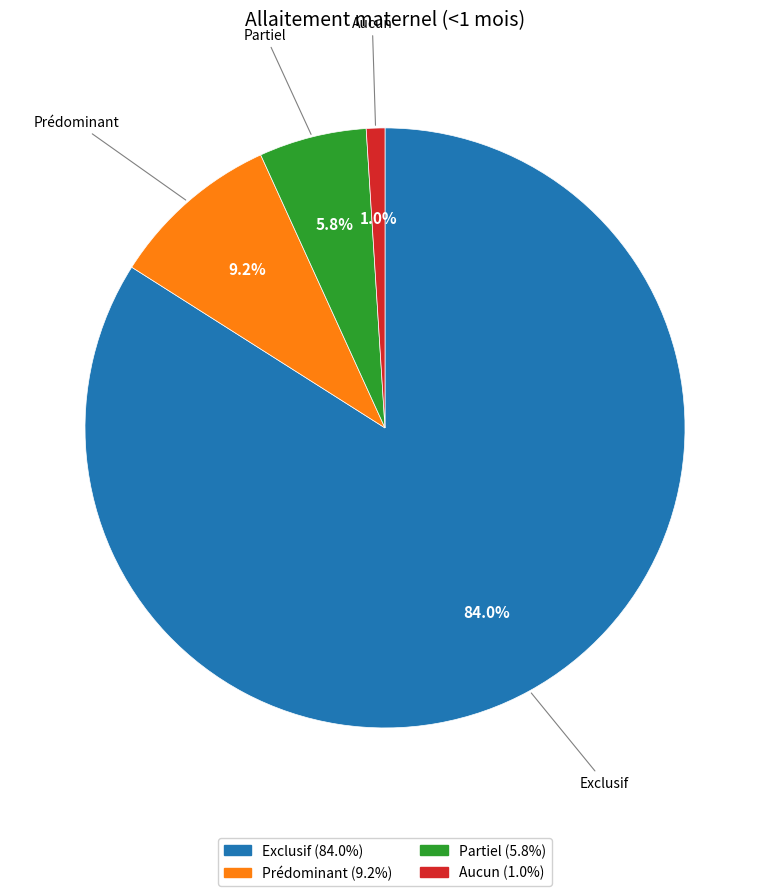

What percentage do Prédominant and Exclusif together represent?

93.2%